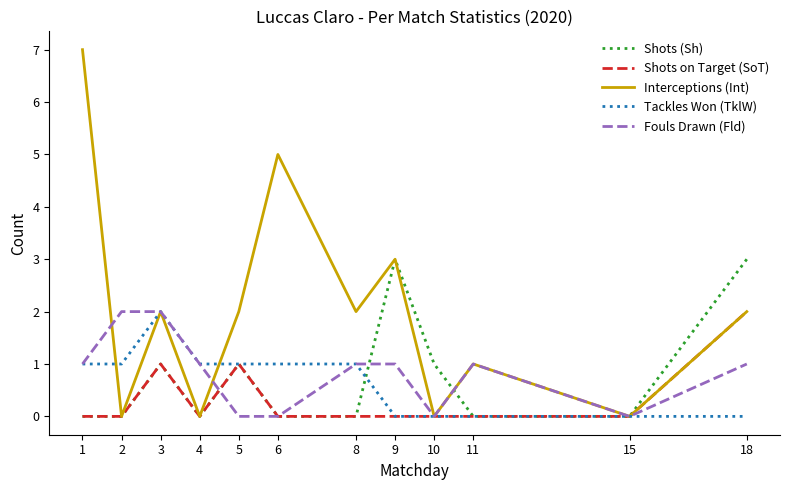

Is it true that Fouls Drawn (Fld) equals 0 at 18?

False